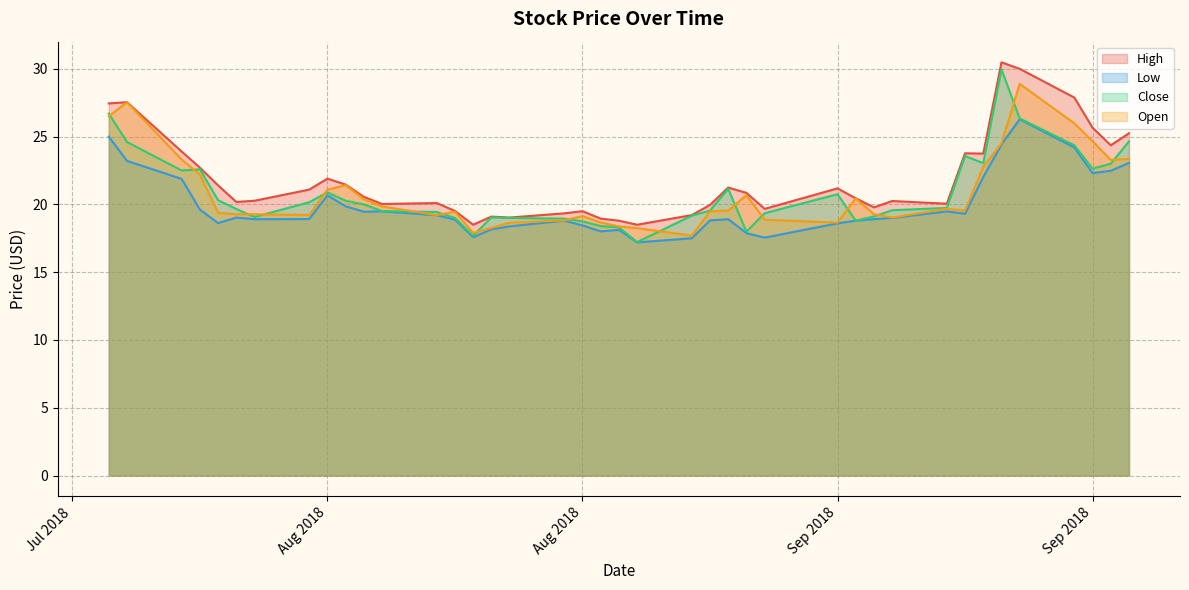

What are all the series names shown in the legend?

High, Low, Close, Open